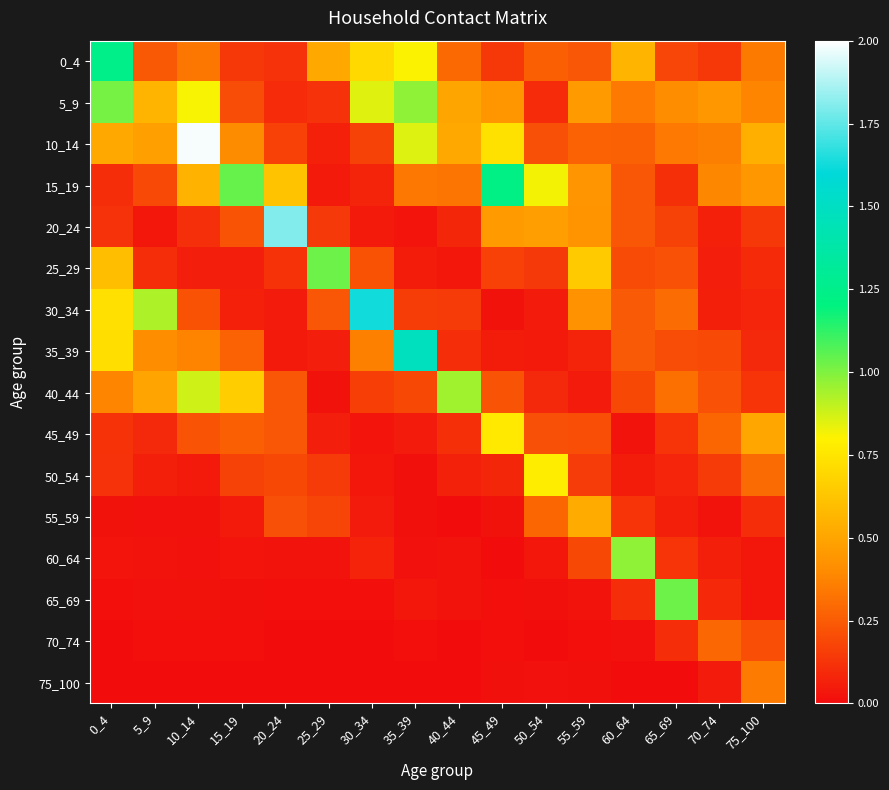

Rank the series at 5_9 from highest to lowest value.

30_34, 5_9, 40_44, 10_14, 35_39, 0_4, 15_19, 25_29, 45_49, 50_54, 20_24, 60_64, 65_69, 55_59, 70_74, 75_100